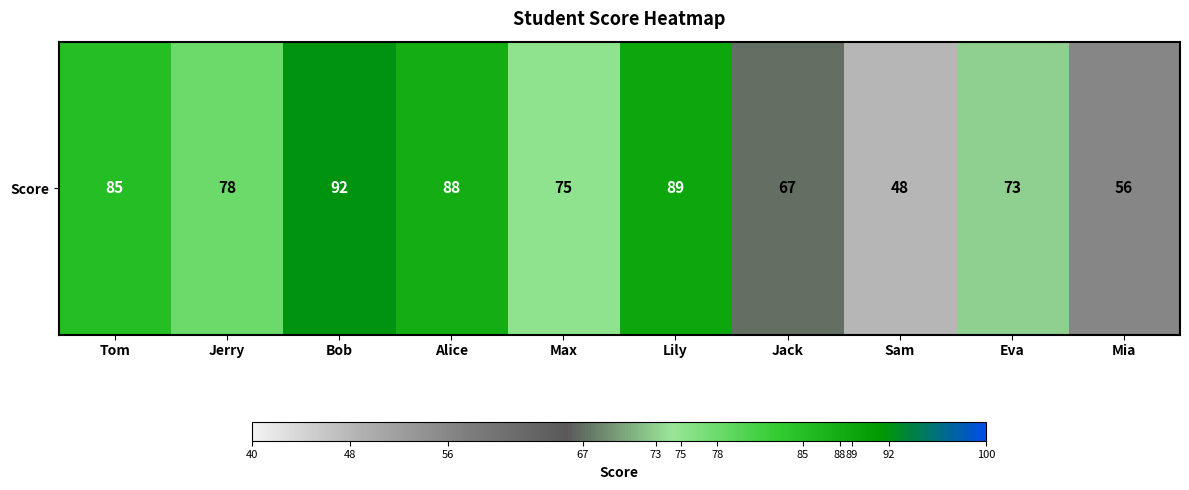

Reading left to right, what are all the values shown in this chart?

Tom=85	Jerry=78	Bob=92	Alice=88	Max=75	Lily=89	Jack=67	Sam=48	Eva=73	Mia=56